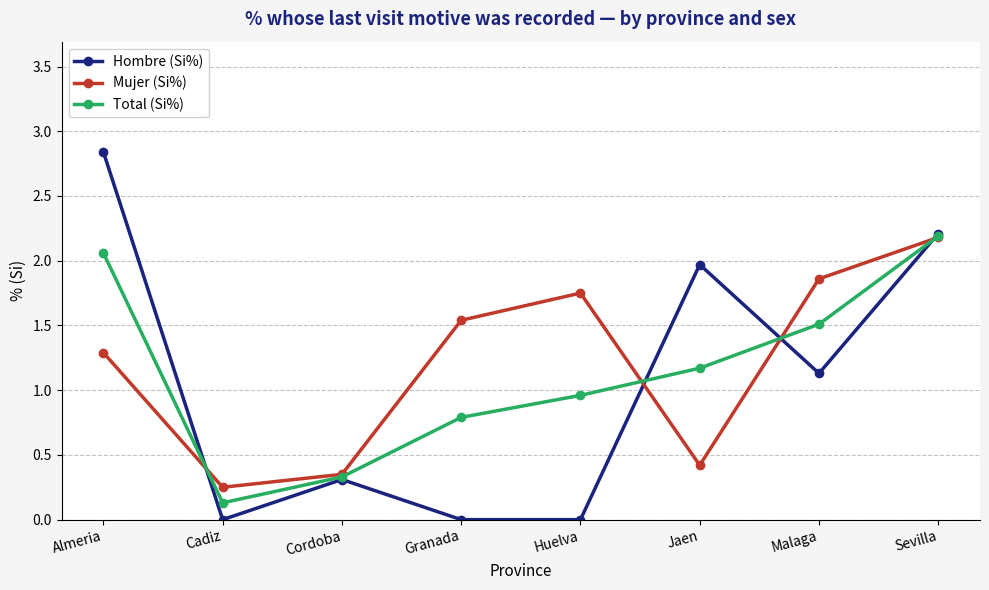

Which series has the largest total across all categories?

Mujer (Si%)